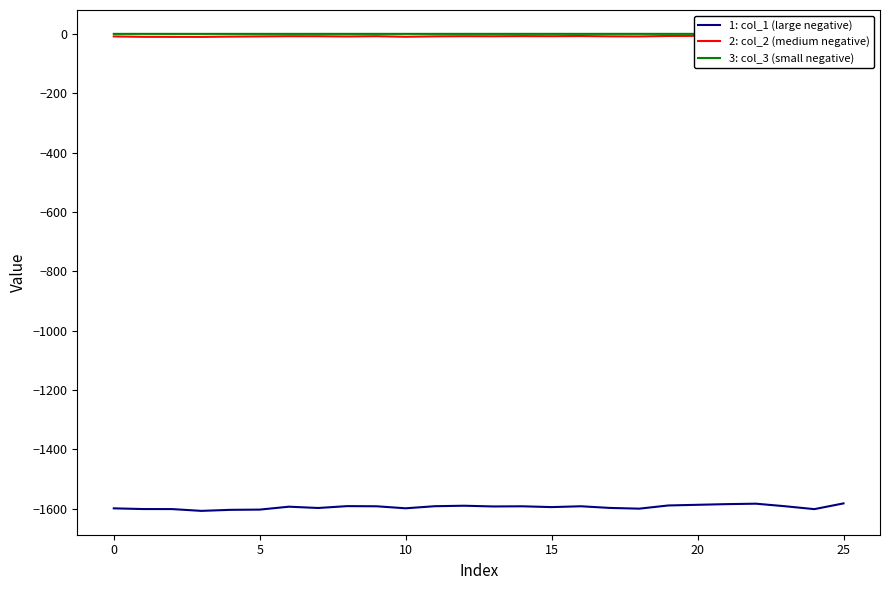

The 3: col_3 (small negative) series shows -0.1 at 21. True or false?

False